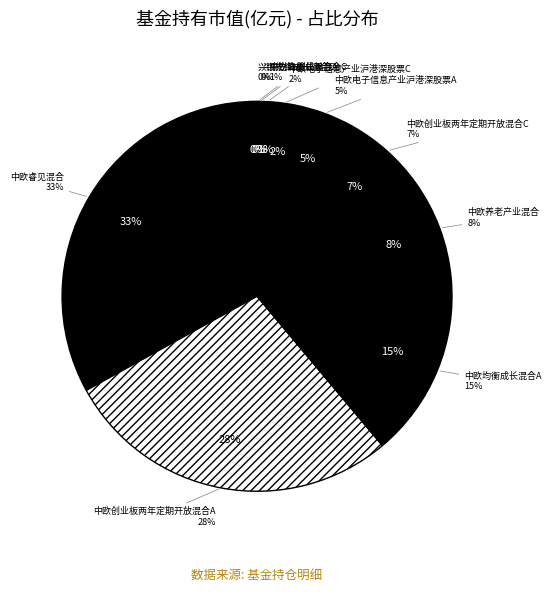

How much of the chart is everything except 兴银先锋成长混合C?

99.9%